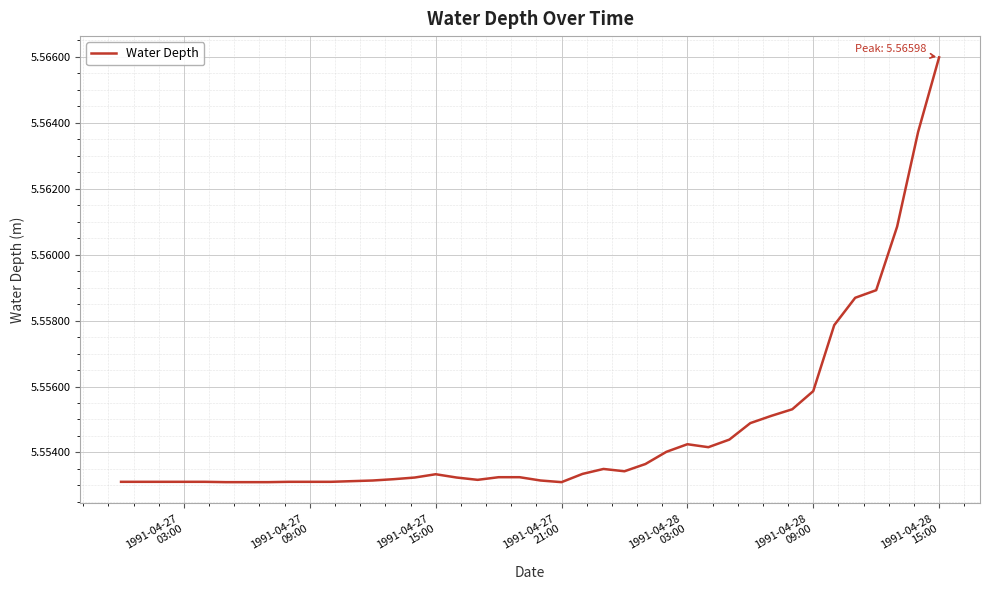

How many values are between 5 and 6?

40